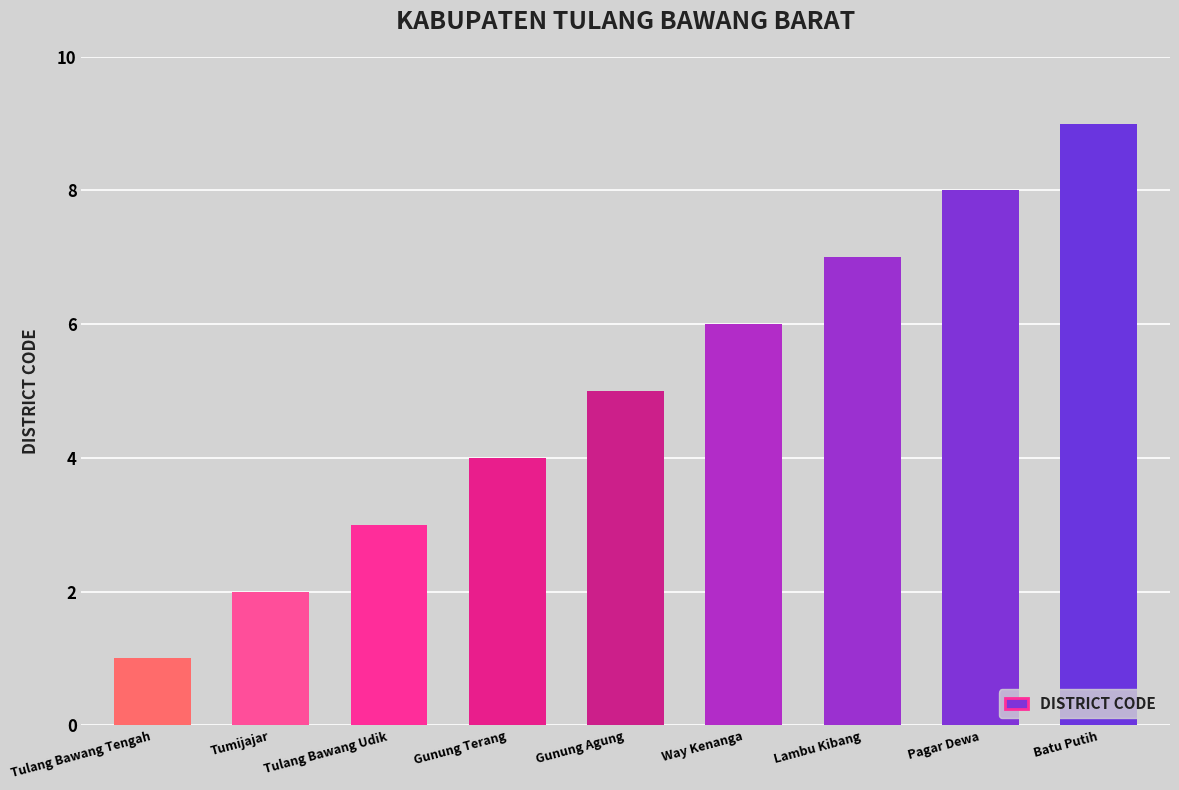

What is the change in value from Tulang Bawang Tengah to Gunung Agung?

+4